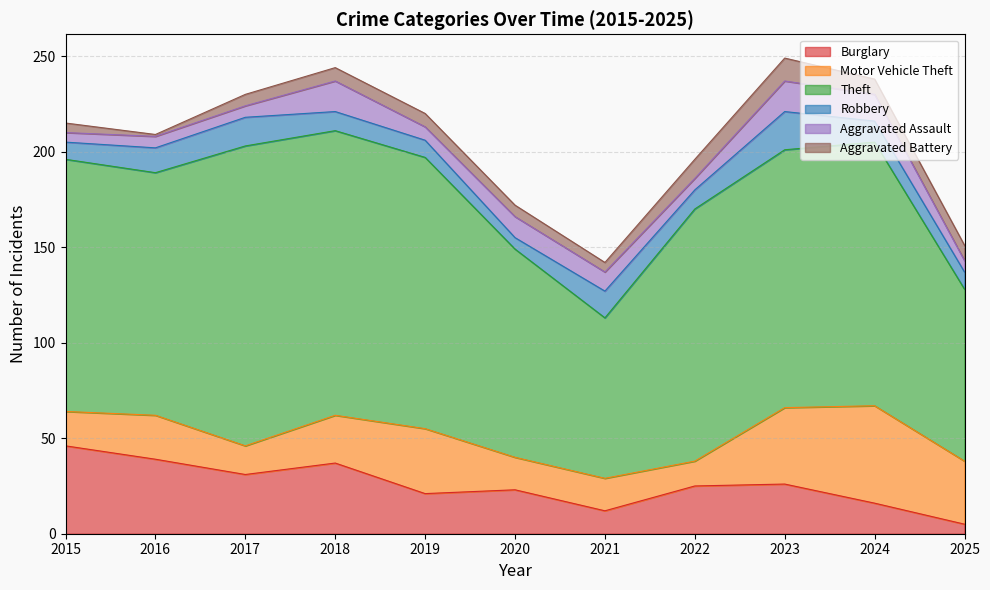

At which label does Motor Vehicle Theft first exceed 23?

2018